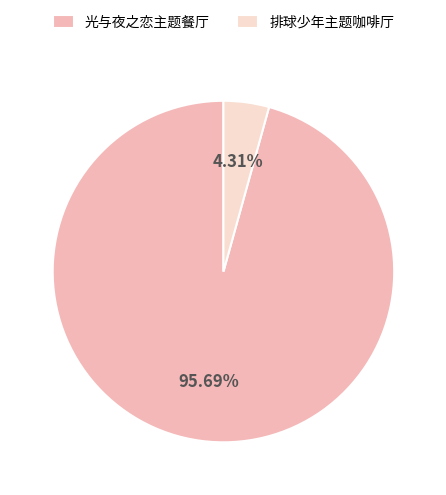

Which has a higher value, 排球少年主题咖啡厅 or 光与夜之恋主题餐厅?

光与夜之恋主题餐厅